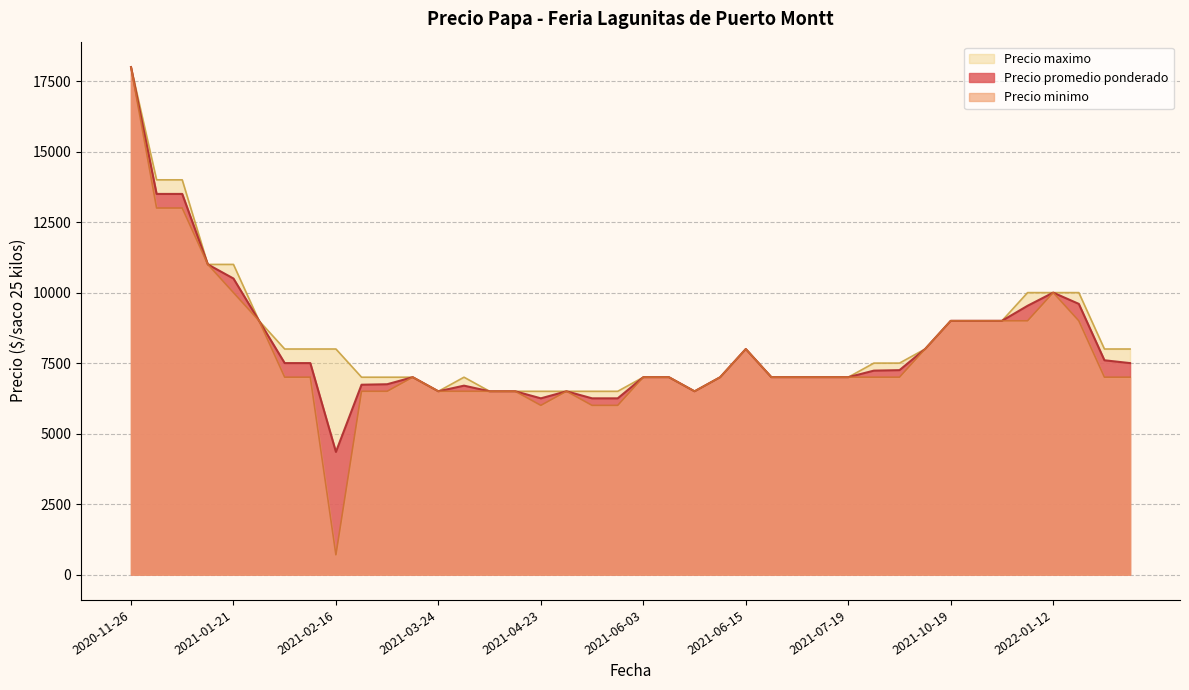

At which category is the sum across all series the highest?

2020-11-26